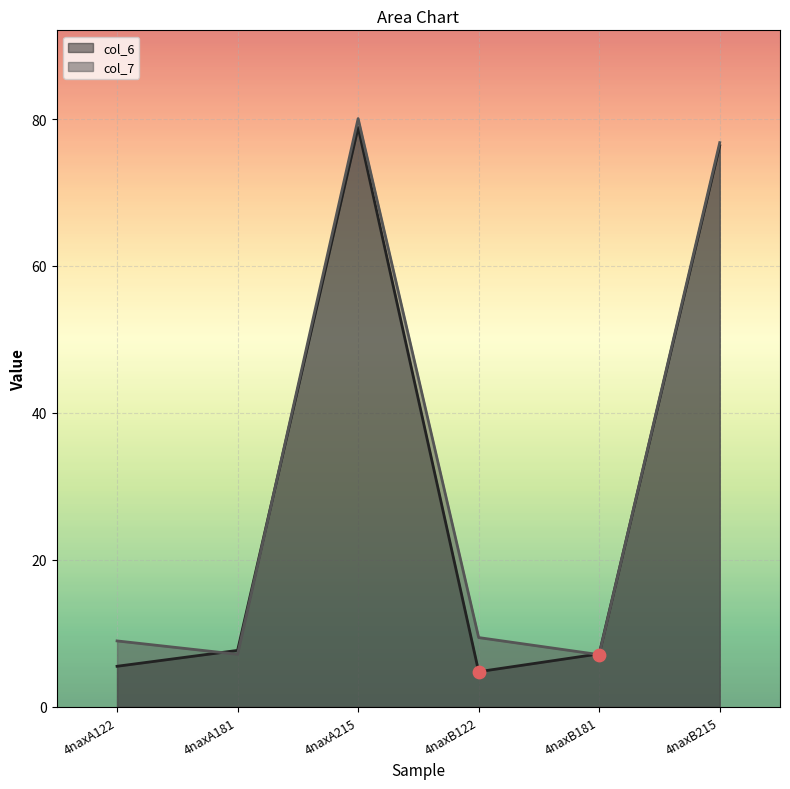

Which series has the largest total across all categories?

col_7